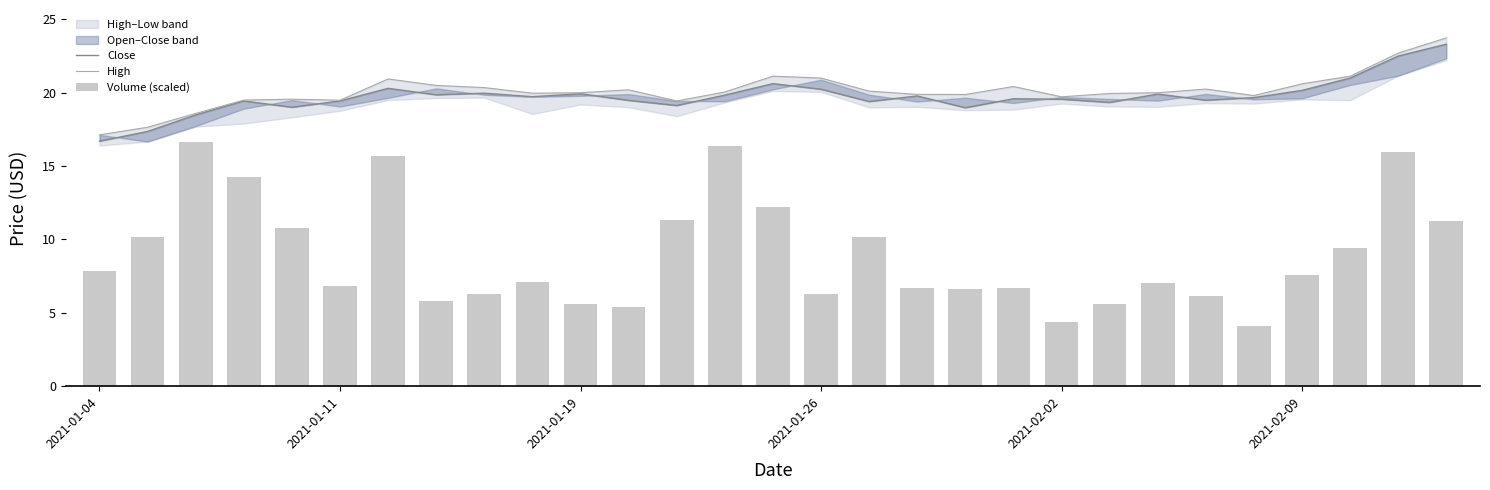

How many data points in High are above 20?

14